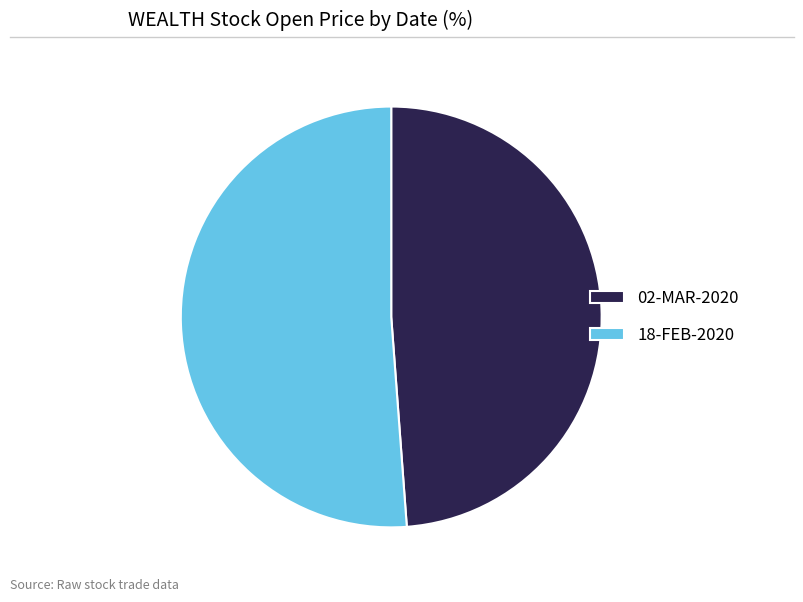

Which category accounts for the majority?

18-FEB-2020